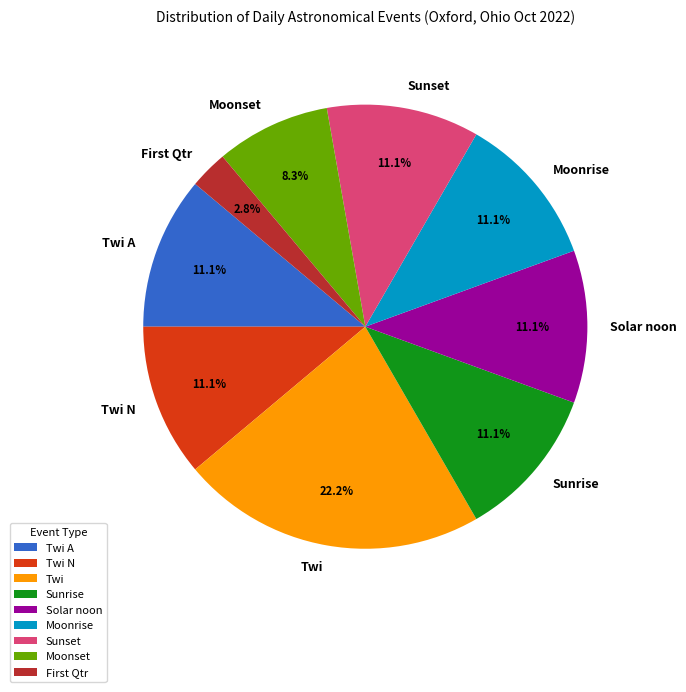

Which category has the smallest portion of the pie?

First Qtr